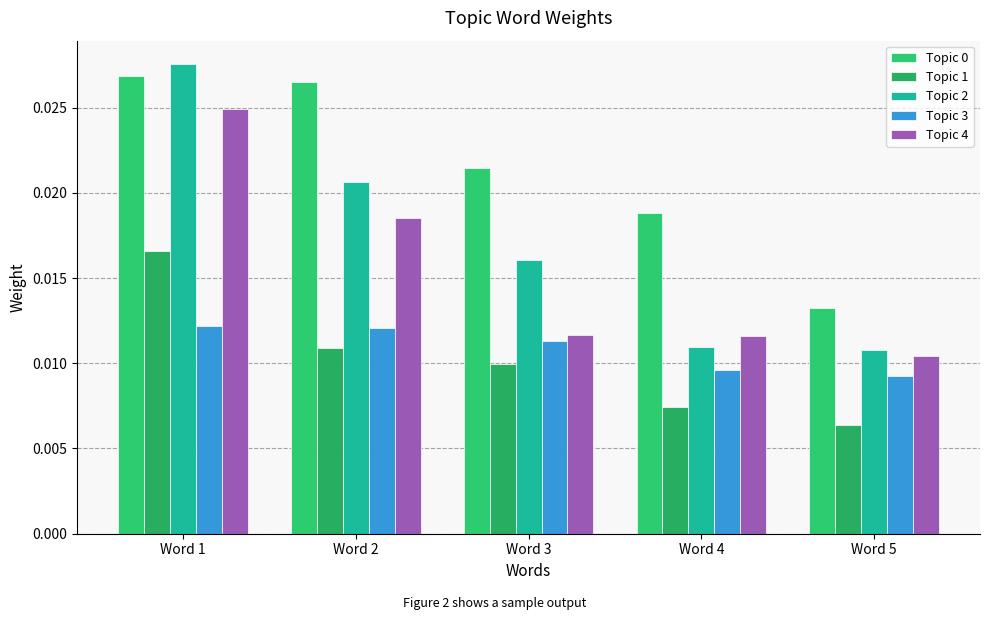

How many bars are there in total?

25